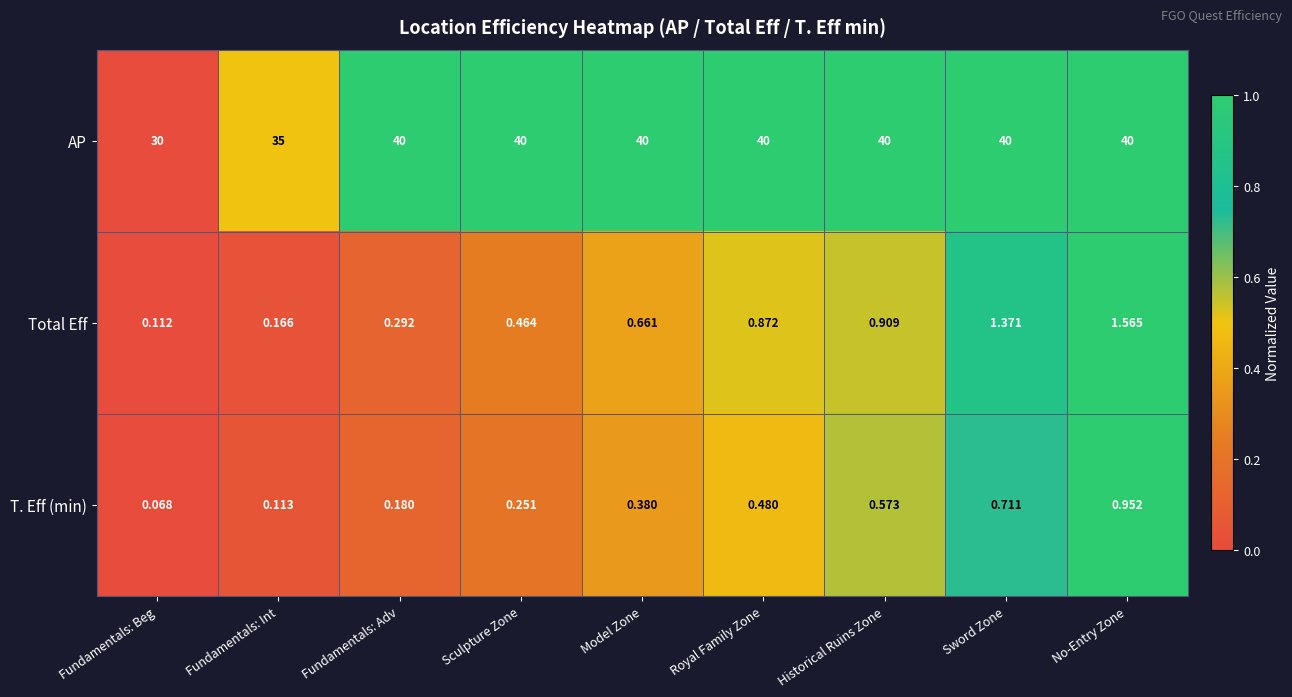

At Sculpture Zone, list the series in order from largest to smallest.

AP, Total Eff, T. Eff (min)